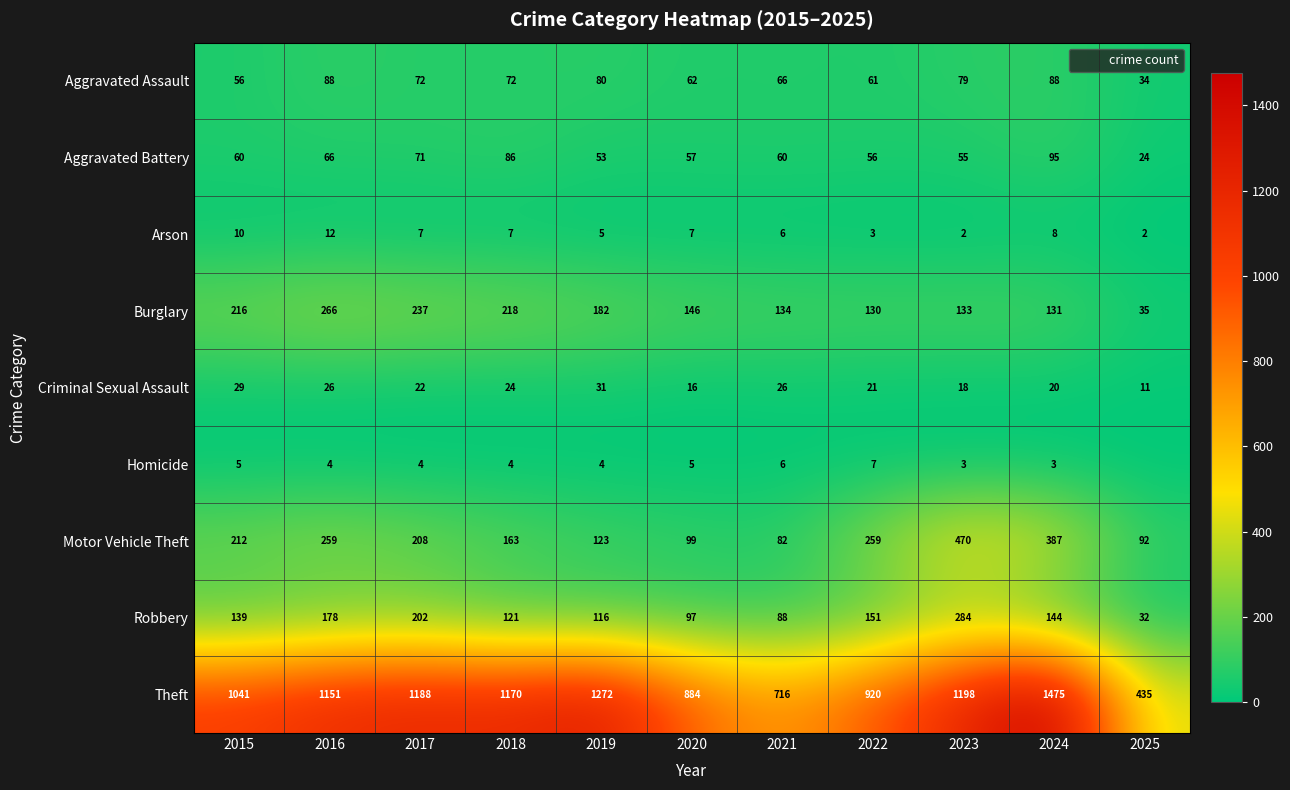

Read the Aggravated Assault value at 2025.

34